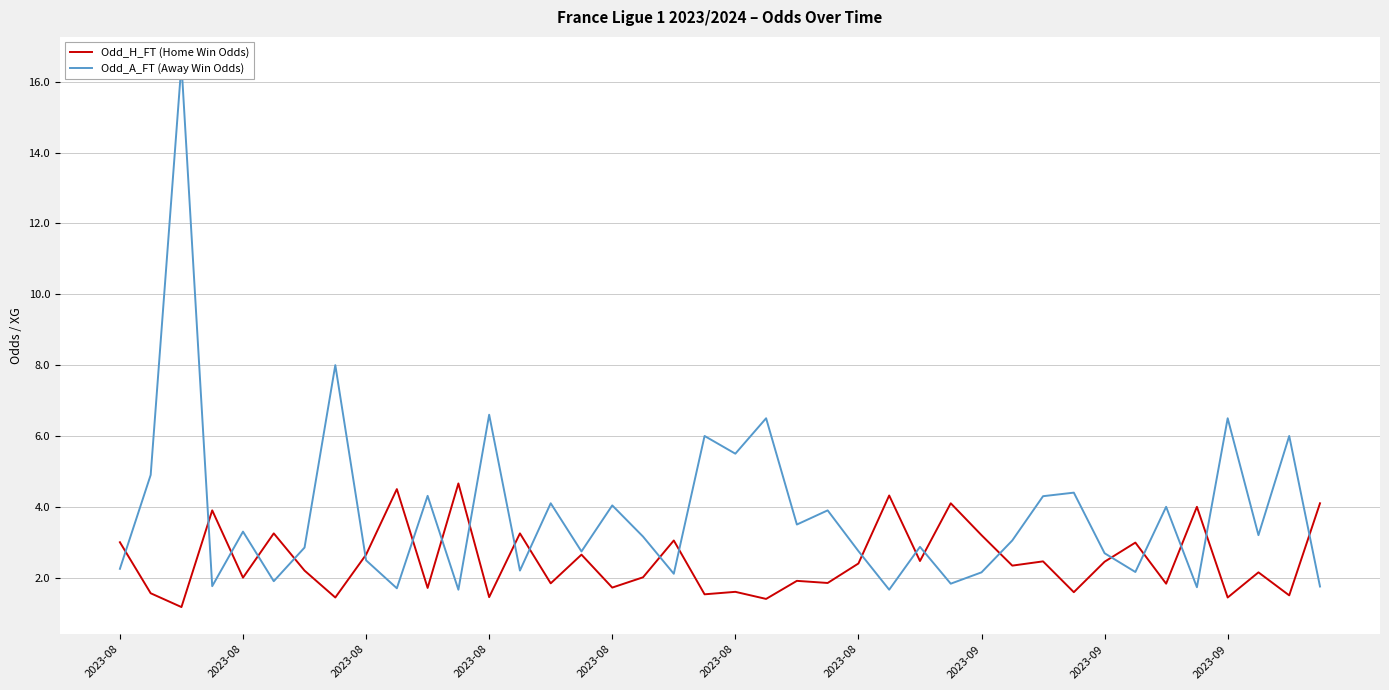

What is the sum of the Odd_H_FT (Home Win Odds) values at 2023-09 and 2023-08?

7.8